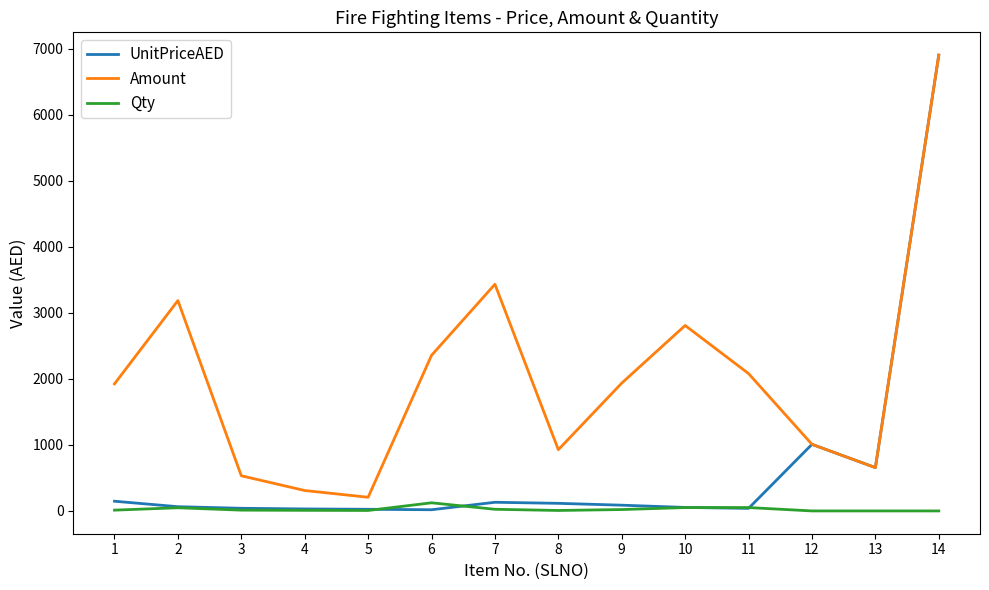

True or false: Qty and Amount cross at least once.

False